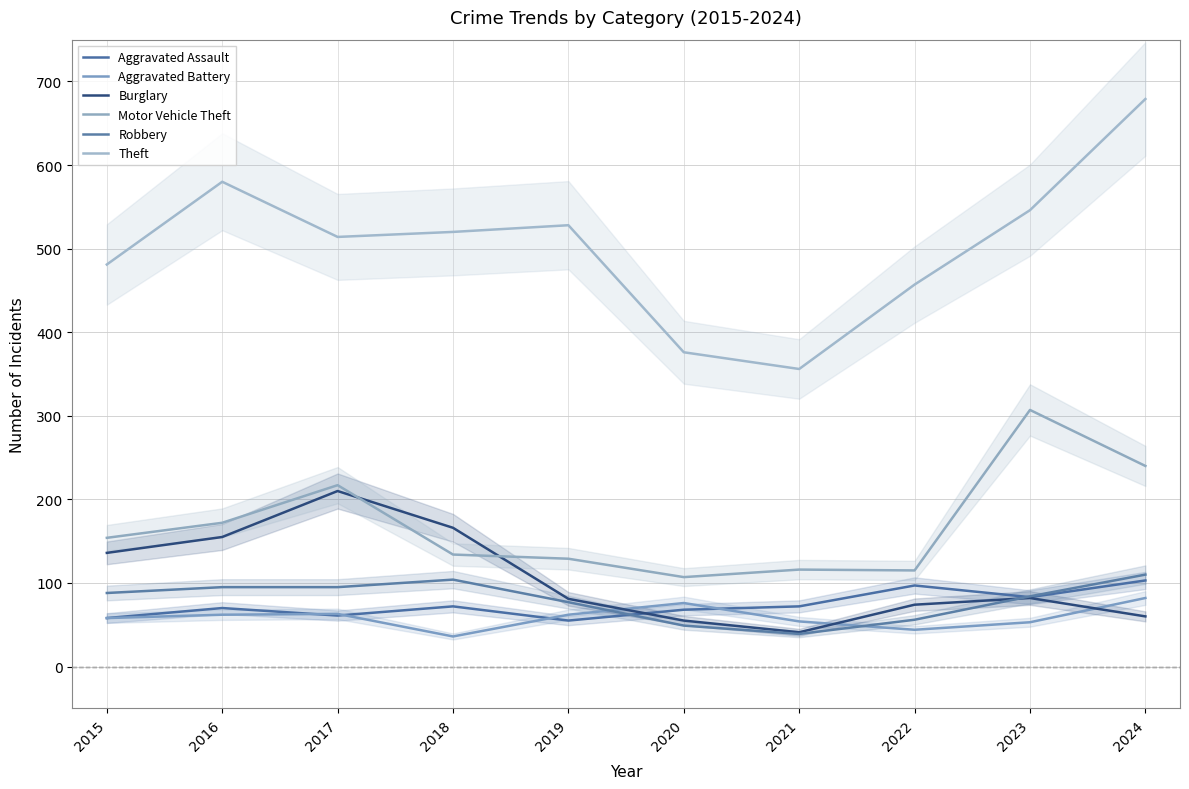

What is the value of the Motor Vehicle Theft point at the 7th from the left?

116